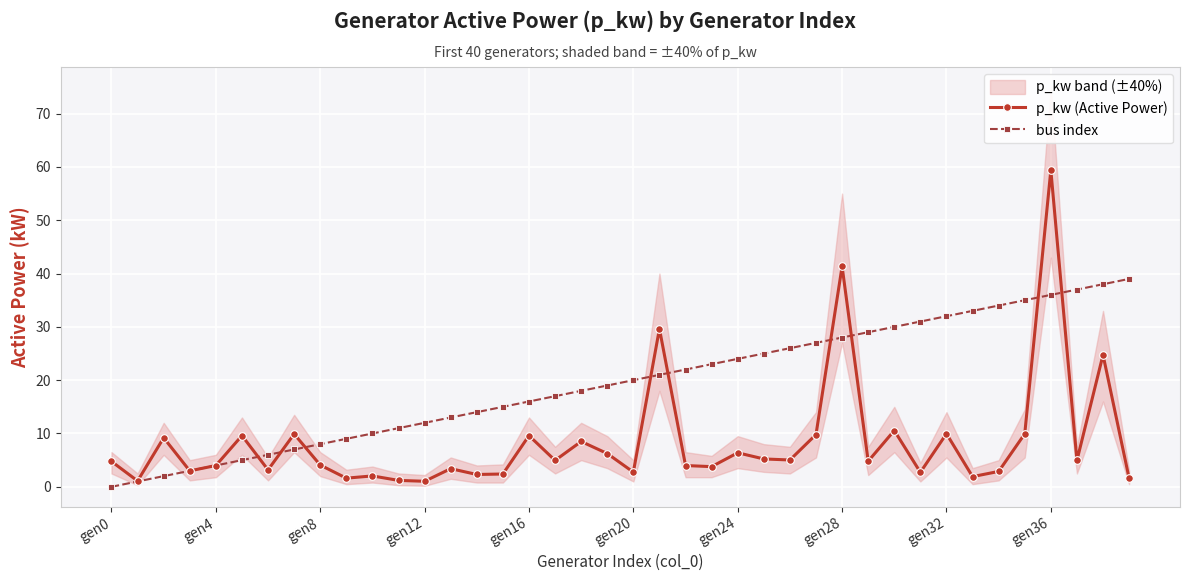

How many values in the p_kw (Active Power) series are below 4?

18